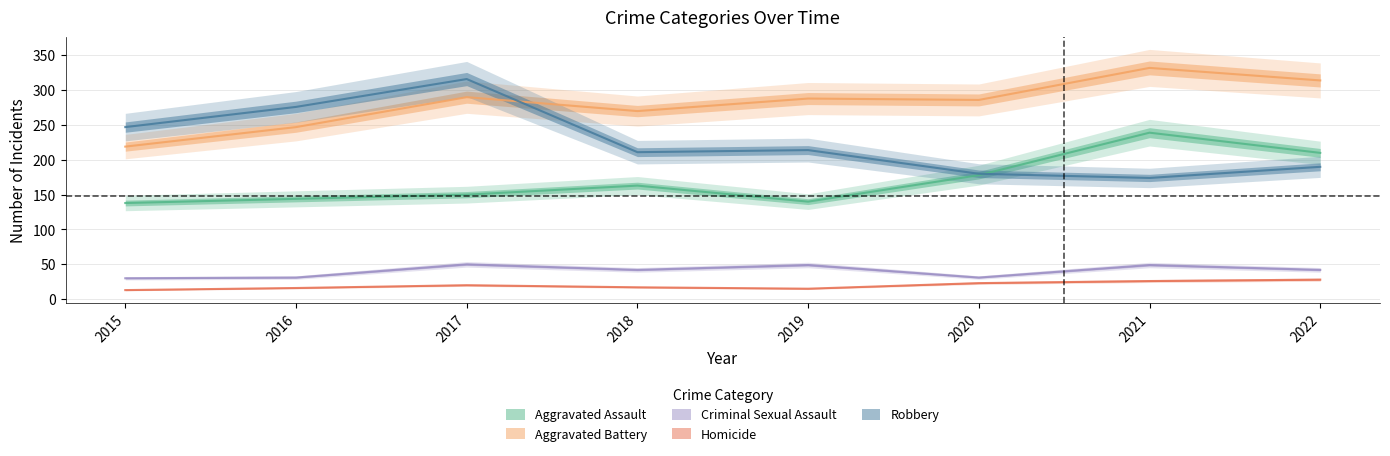

At which label does Aggravated Battery first exceed 288?

2017